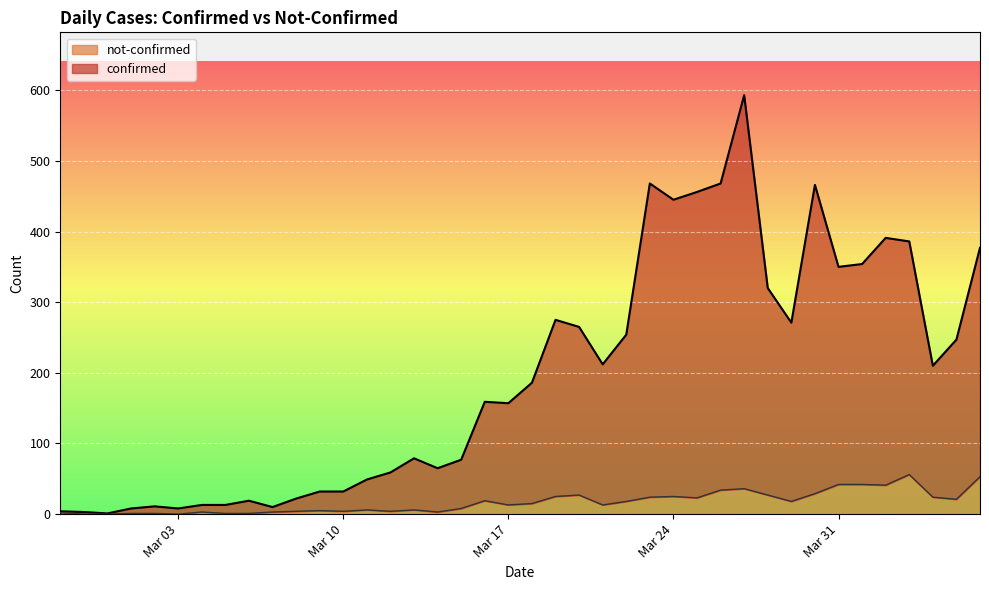

Rank the series by their maximum value, from highest to lowest.

confirmed, not-confirmed